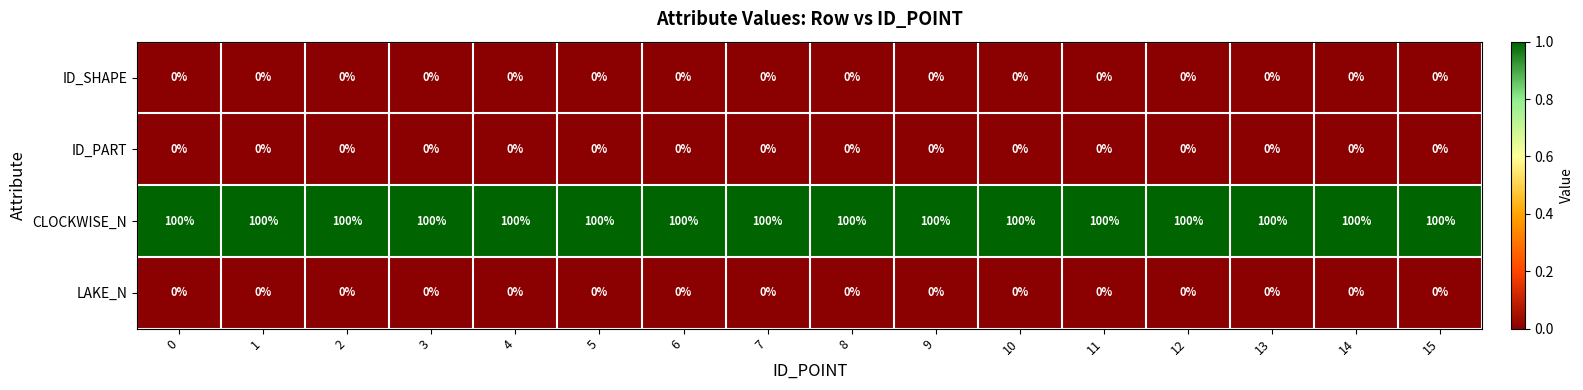

True or false: CLOCKWISE_N has a value of 100 at 2.

True